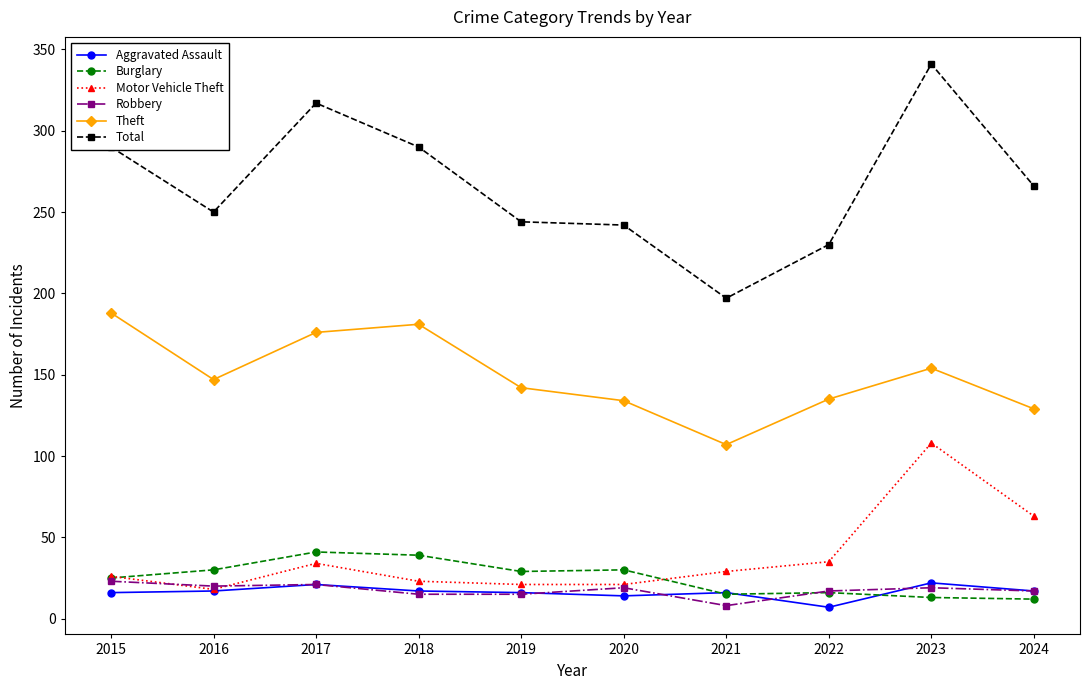

Is it true that Theft equals 234 at 2017?

False